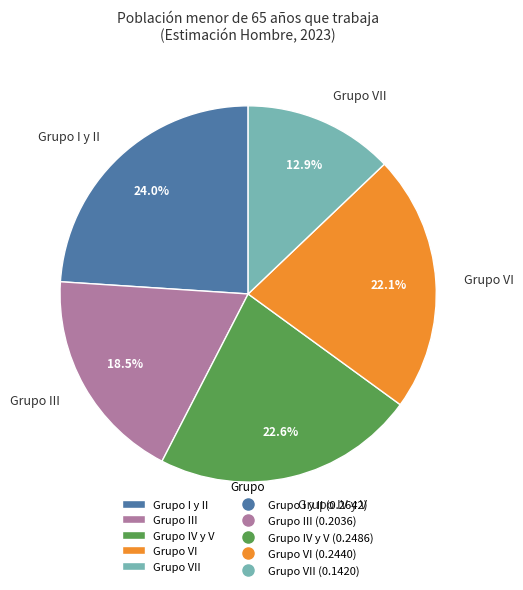

Is the sum of Grupo VI and Grupo III greater than half?

No